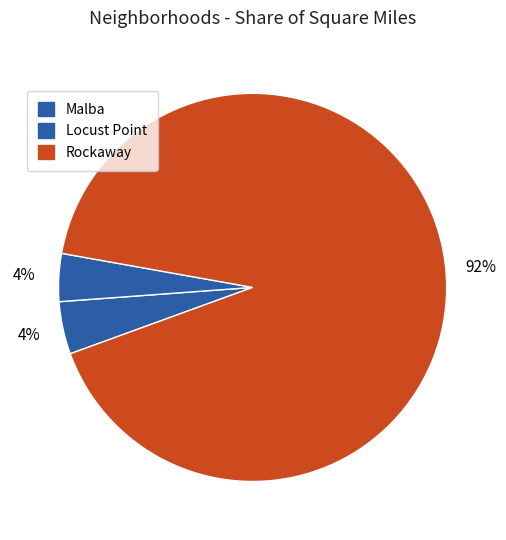

Is it true that Malba is 4% of the pie?

True